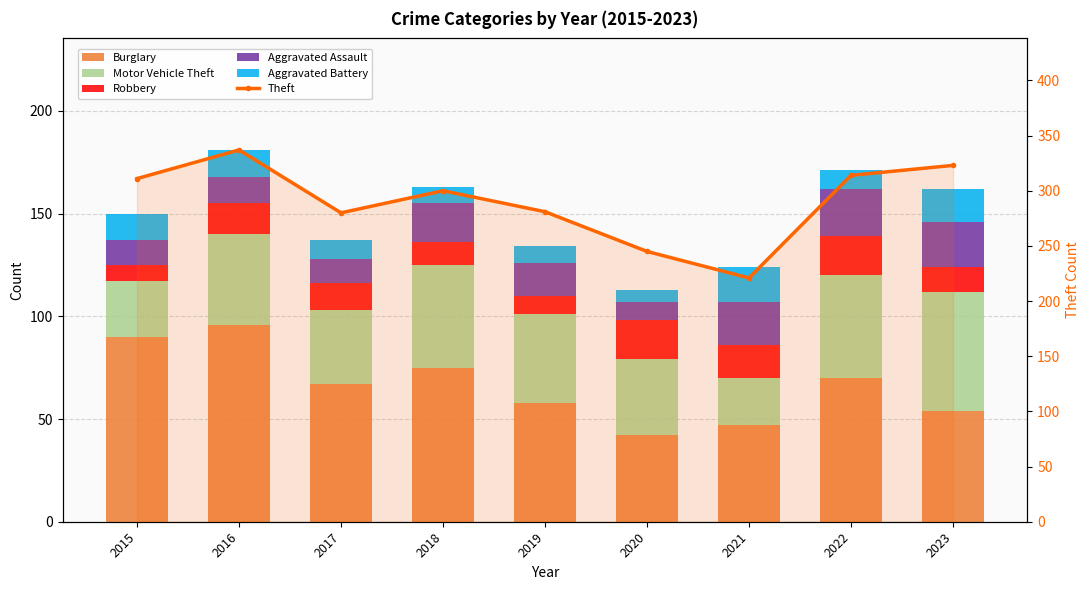

Reading right to left, extract all data points from this chart.

Burglary: 54	70	47	42	58	75	67	96	90
Motor Vehicle Theft: 58	50	23	37	43	50	36	44	27
Robbery: 12	19	16	19	9	11	13	15	8
Aggravated Assault: 22	23	21	9	16	19	12	13	12
Aggravated Battery: 16	9	17	6	8	8	9	13	13
Theft: 323	314	221	245	281	300	280	337	311